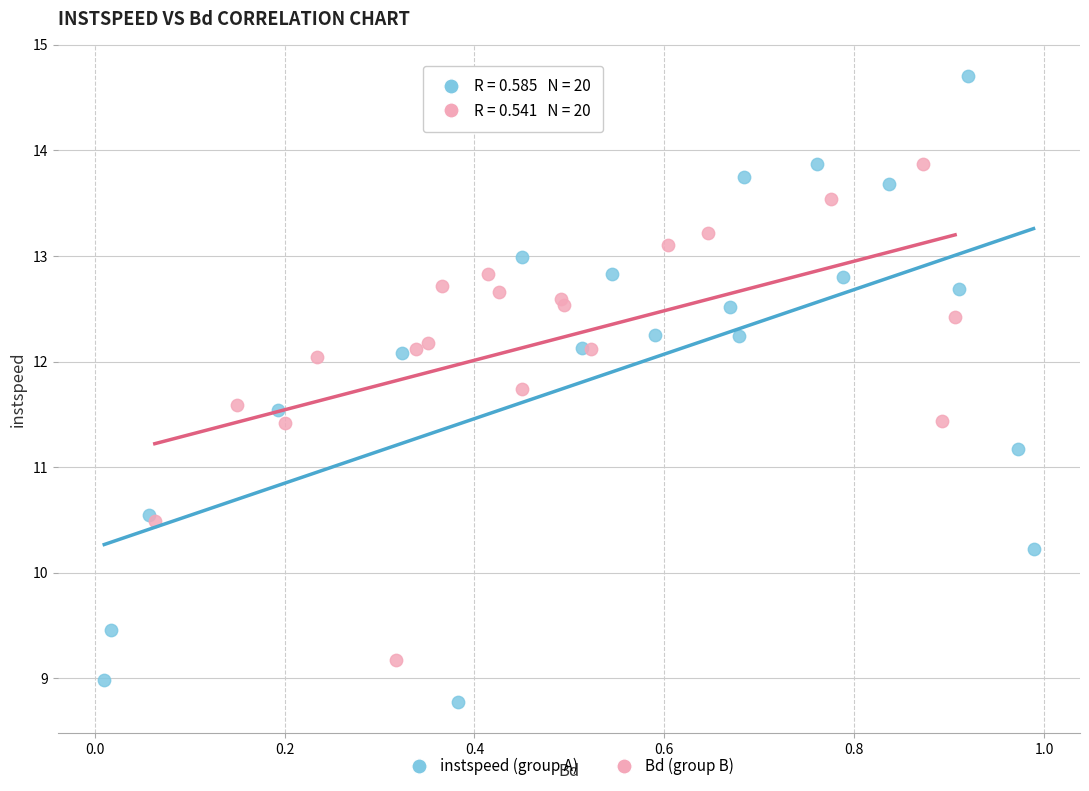

Which series reaches the maximum Y coordinate?

instspeed (group A)